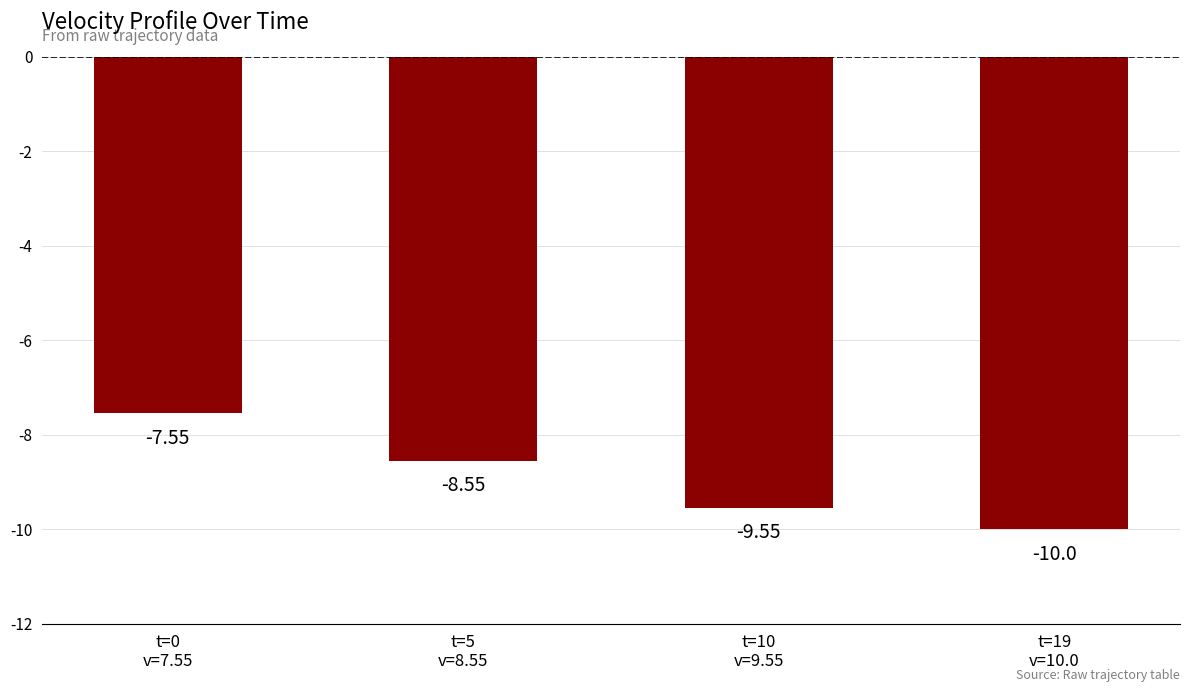

What is the difference between the second highest and second lowest values?

1.0